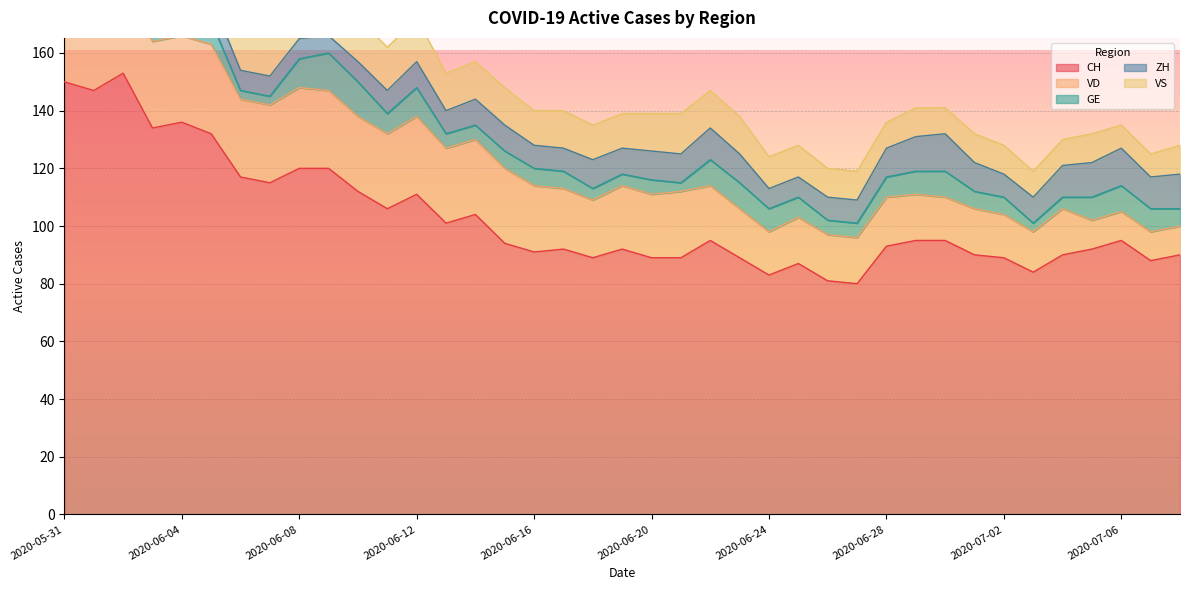

How many values in the VD series exceed 22?

18